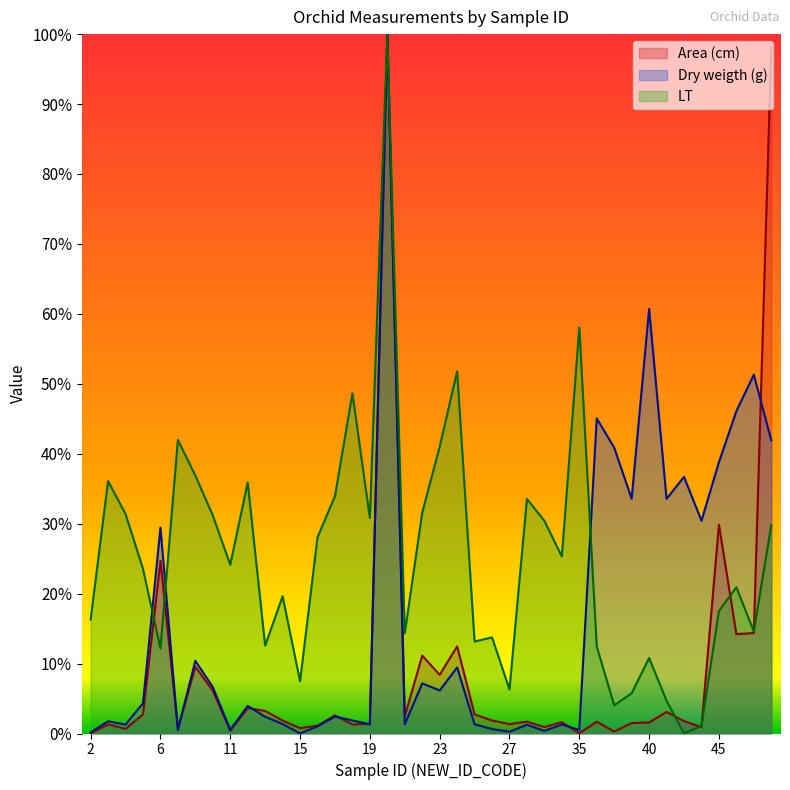

How many interior local peaks does the Area (cm) series have?

13